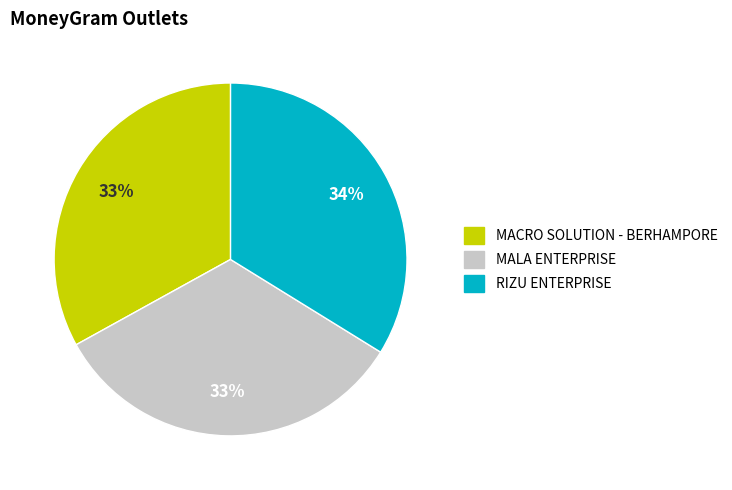

Which category has the biggest portion of the pie?

RIZU ENTERPRISE